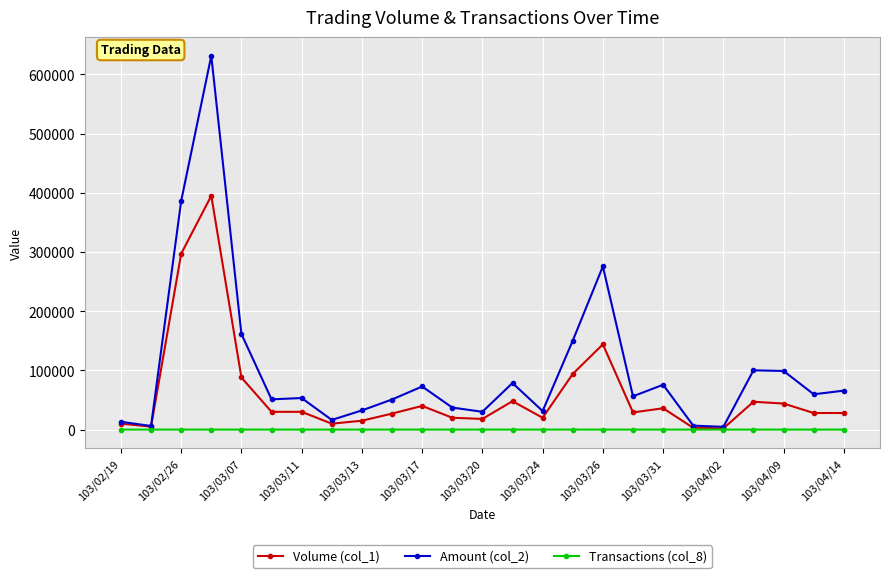

Rank the series by their average value, from highest to lowest.

Amount (col_2), Volume (col_1), Transactions (col_8)